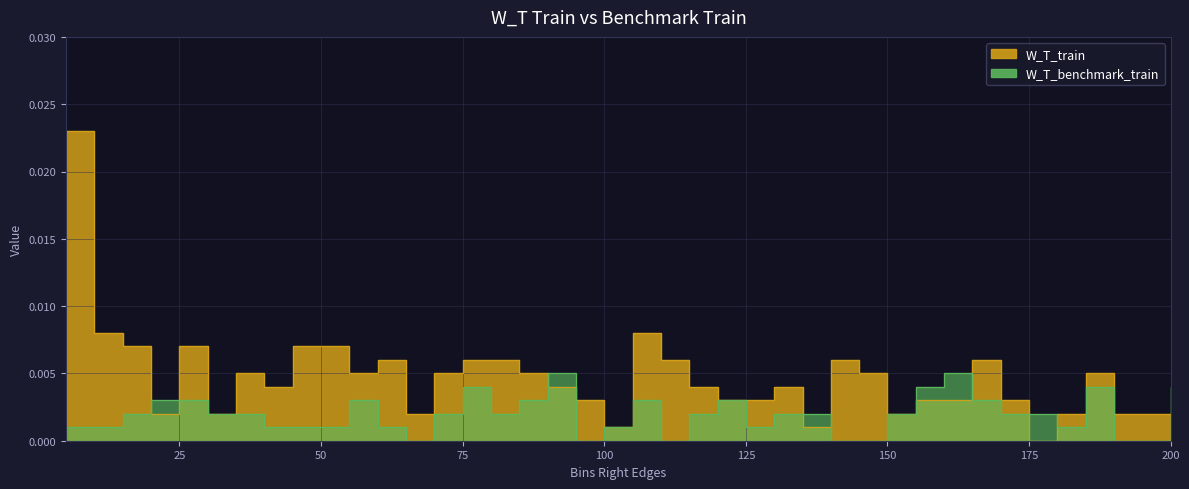

What is the sum of all W_T_benchmark_train values?

0.1